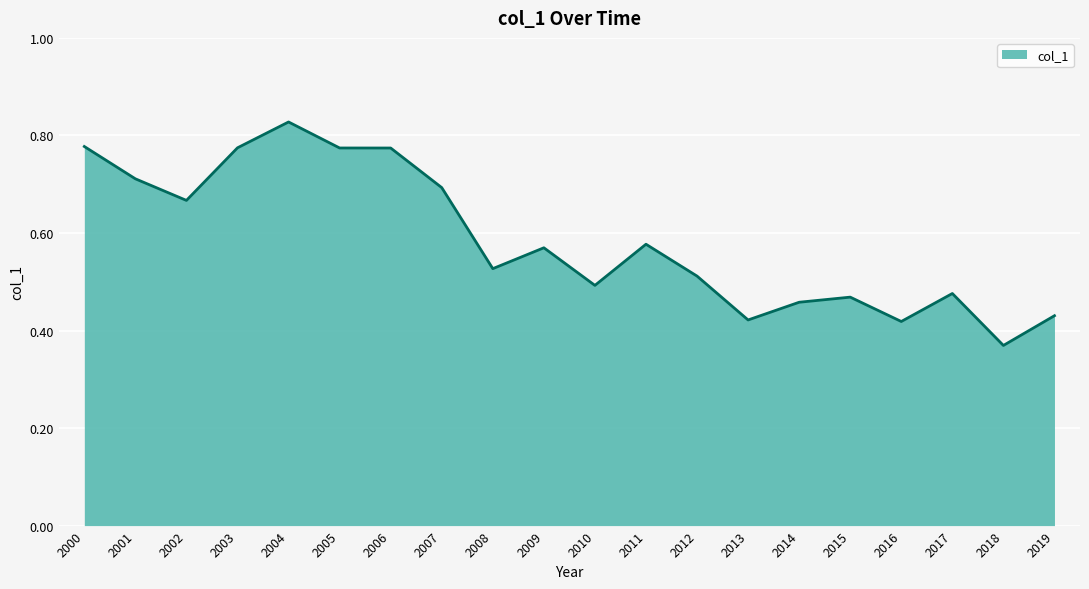

Which has a higher value, 2019 or 2002?

2002